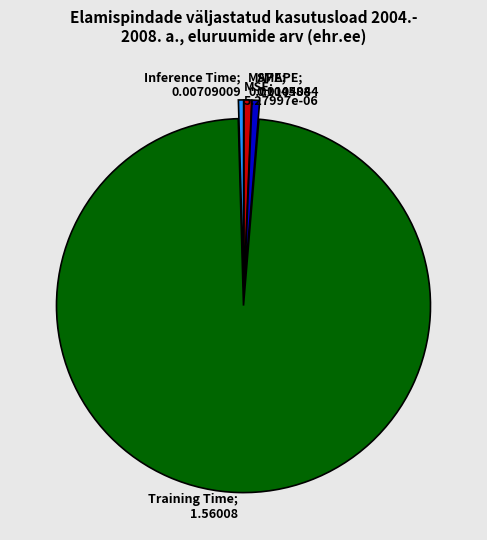

Does any single category account for the majority?

Yes